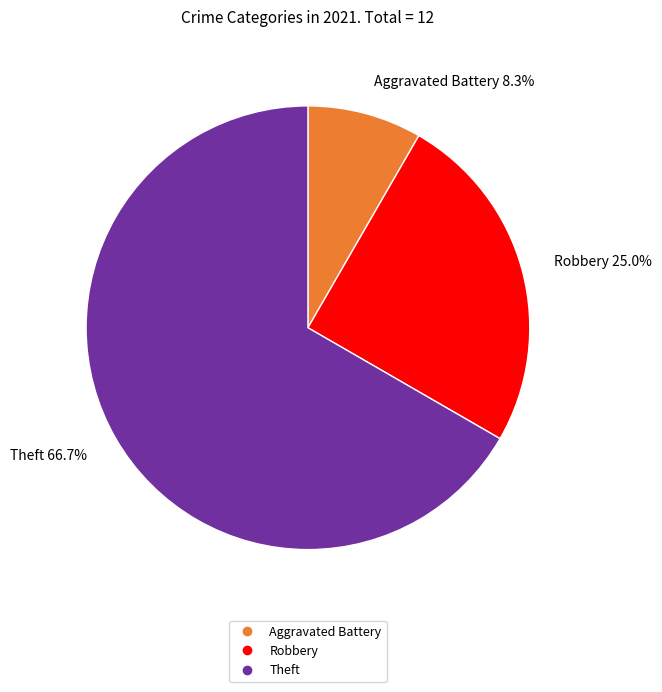

Does any single category account for the majority?

Yes